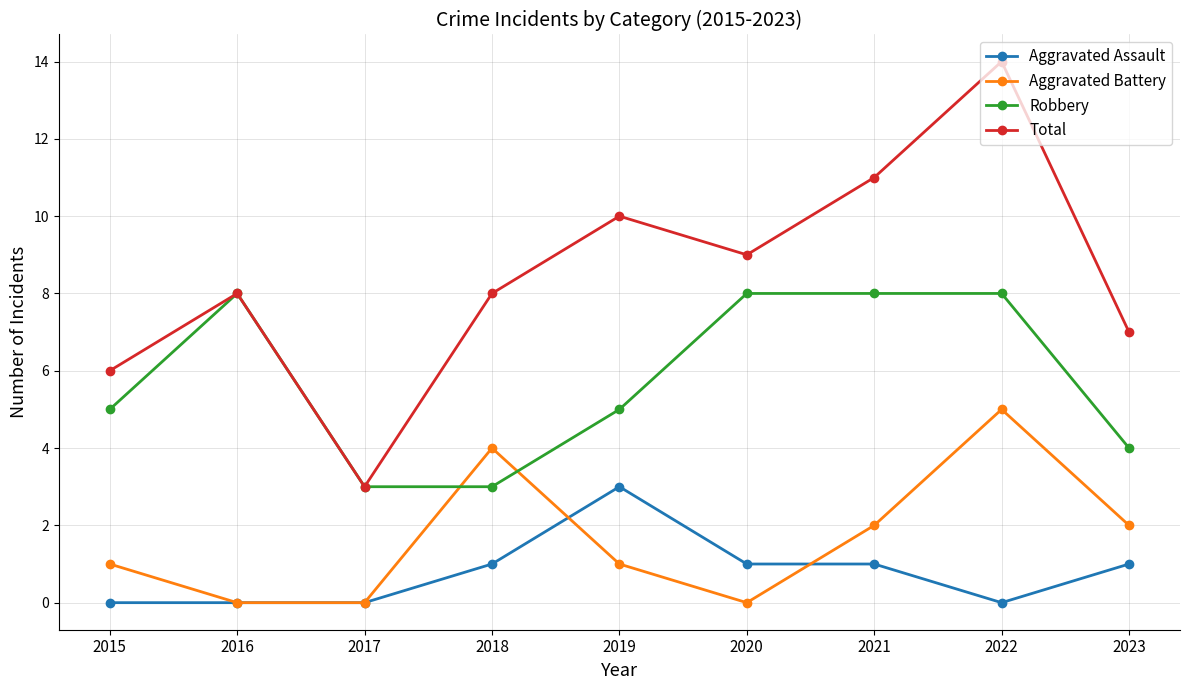

Does the chart have visible grid lines?

Yes